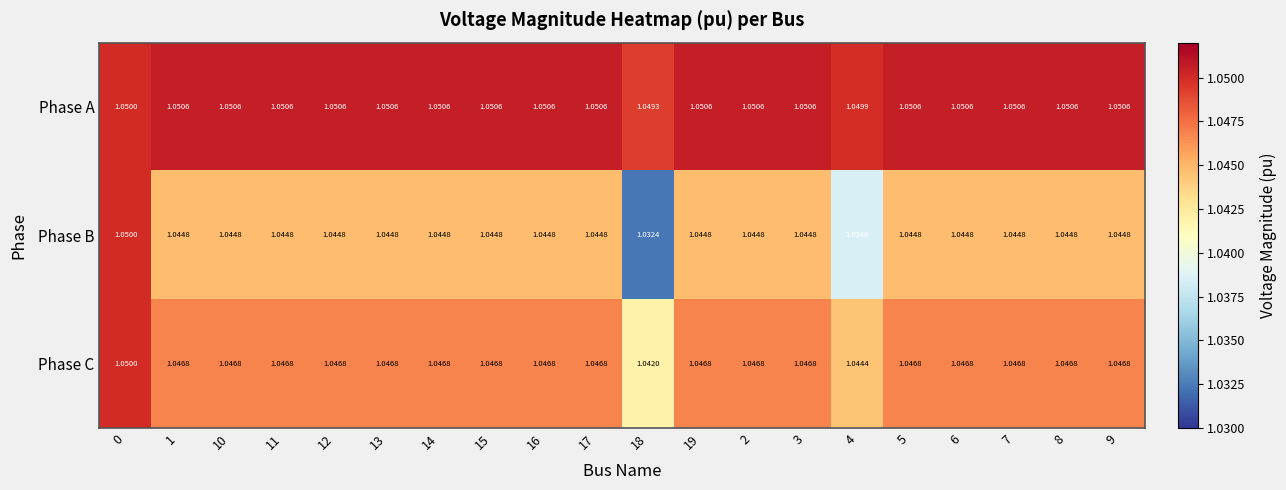

Rank the series at 4 from highest to lowest value.

Phase A, Phase C, Phase B